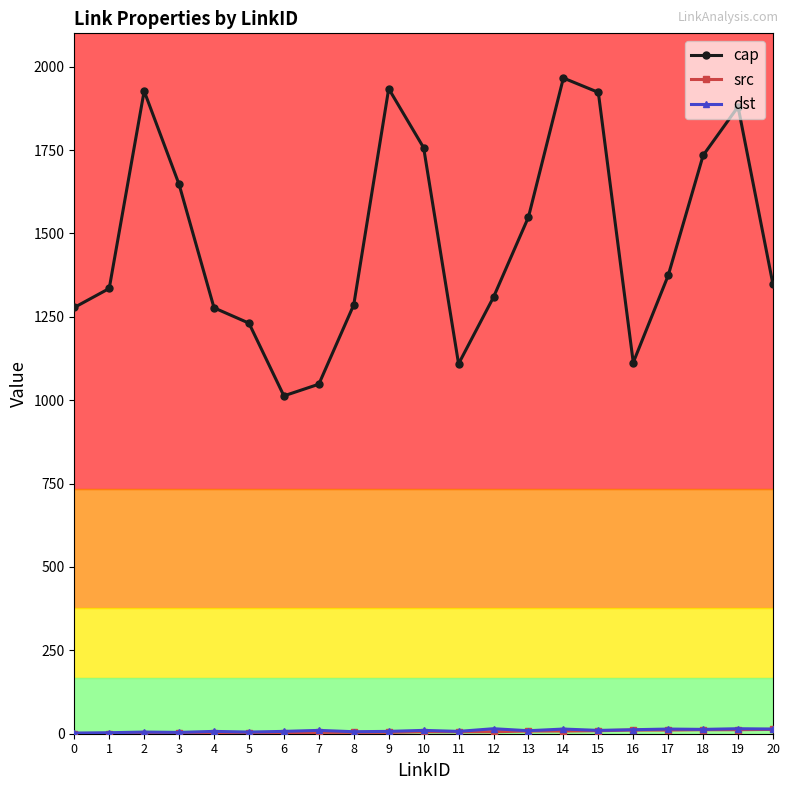

Is this an area chart (filled region under the line)?

No